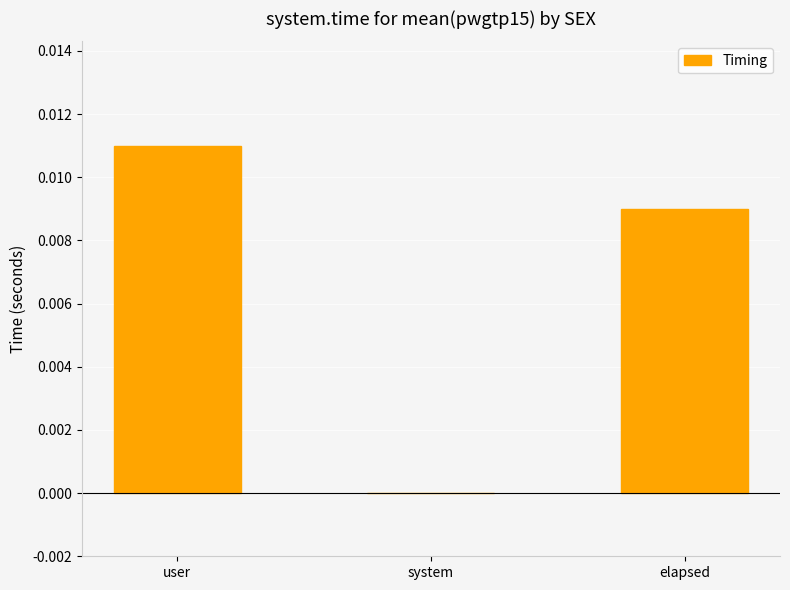

Which has a higher value, elapsed or system?

elapsed